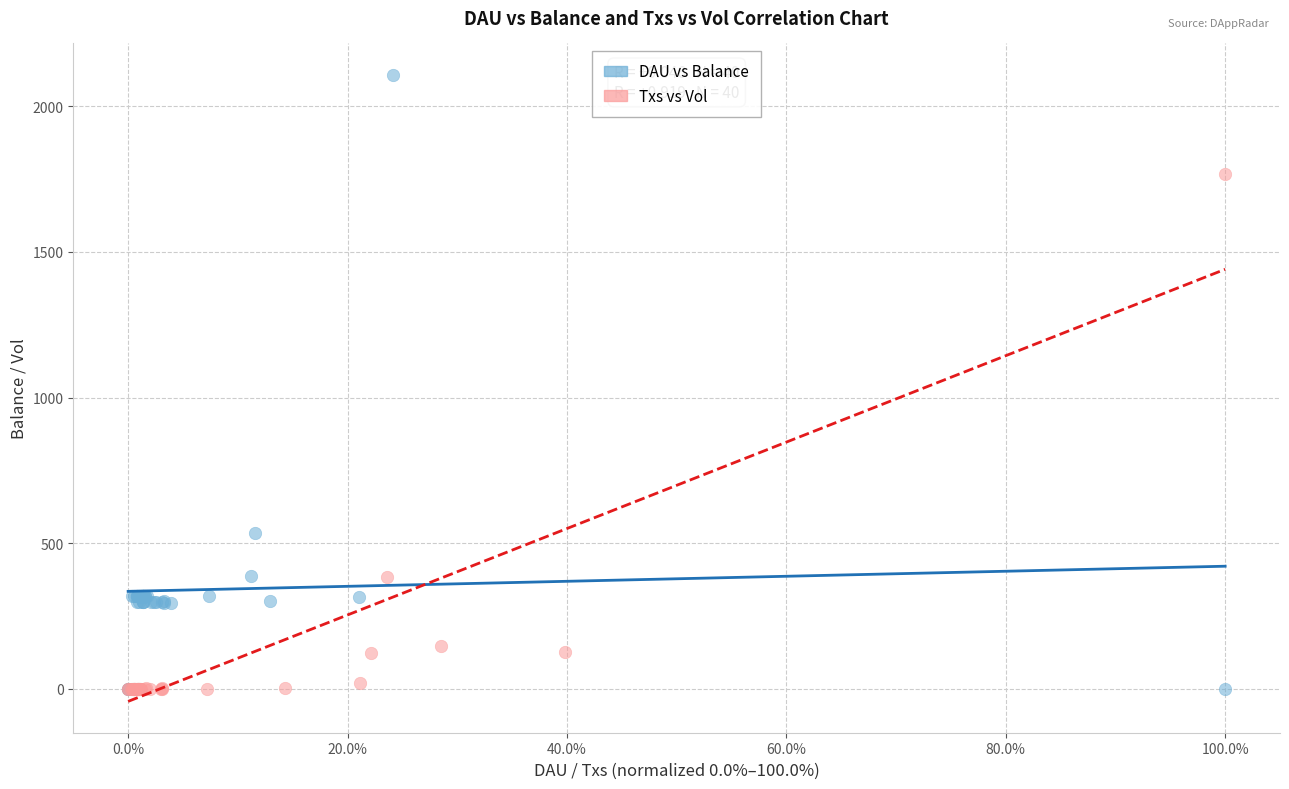

Which series contains the highest Y value?

DAU vs Balance